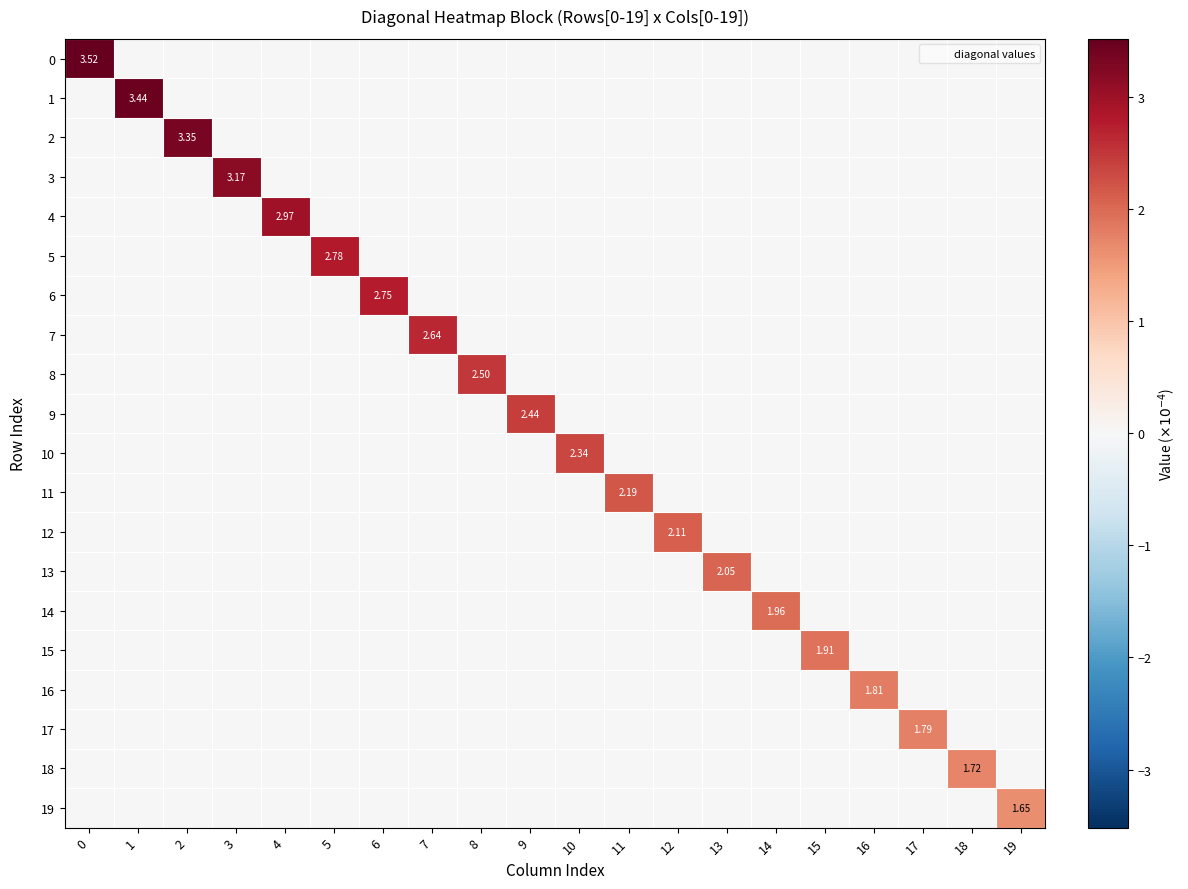

Which has a higher value, 6 or 15?

6